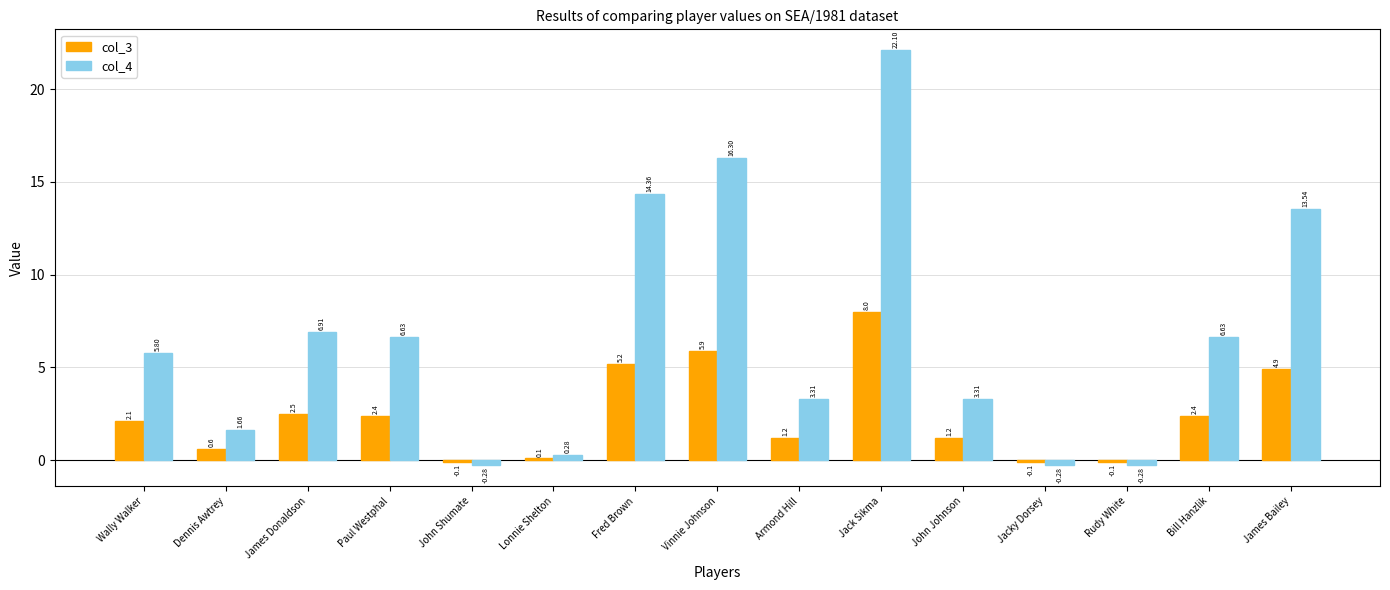

Read the col_4 value at James Donaldson.

6.9